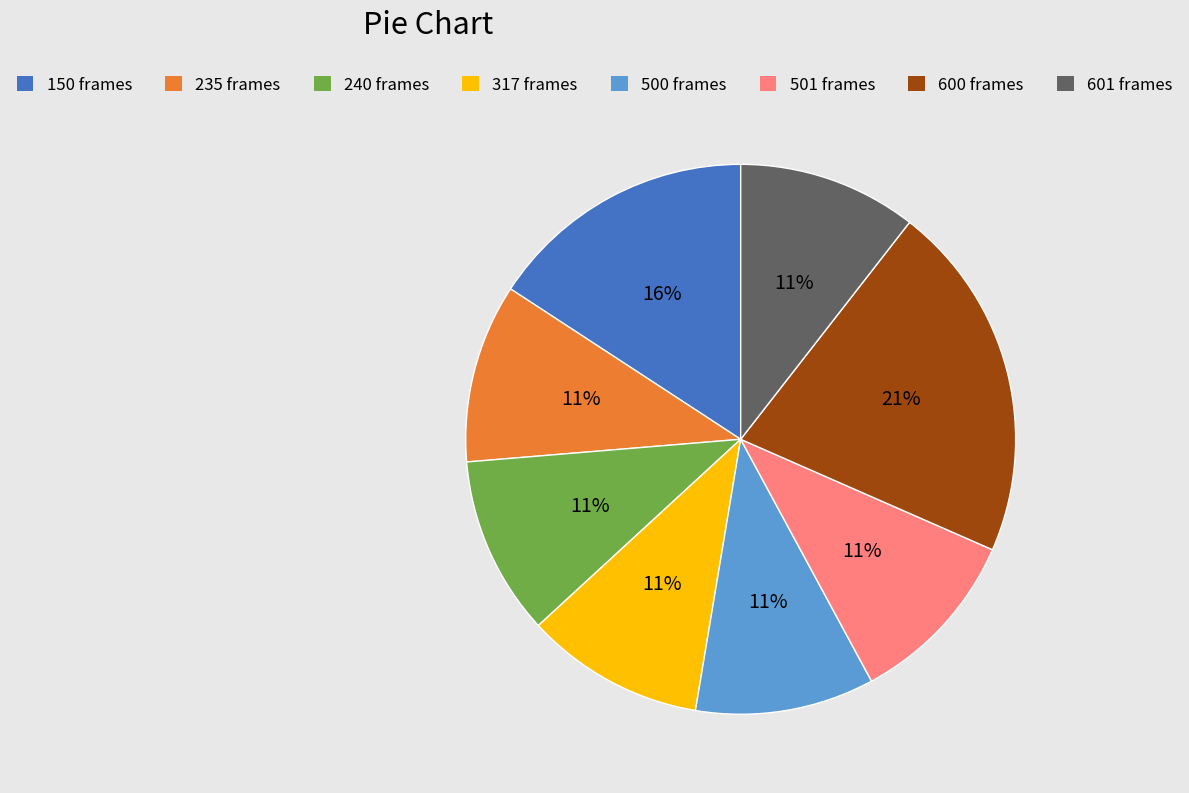

Combined, do 600 frames and 240 frames account for over 50%?

No